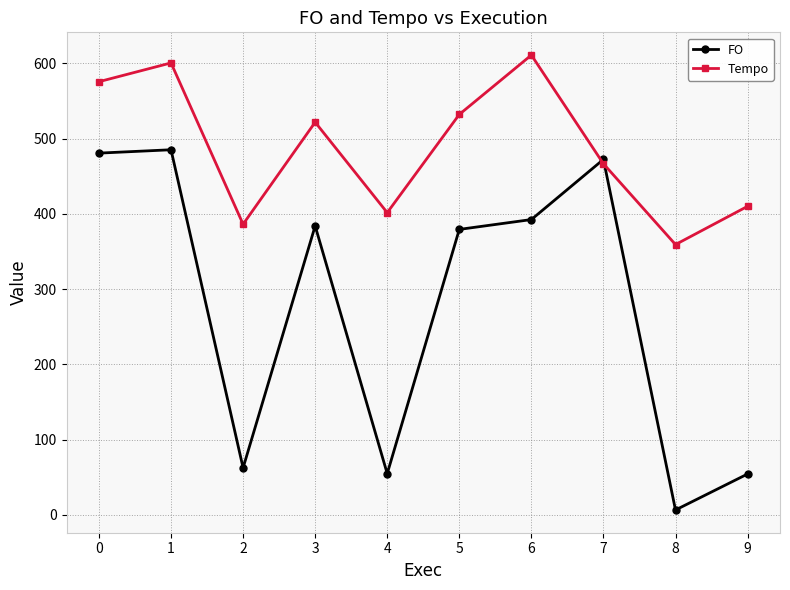

Which series has the largest total across all categories?

Tempo